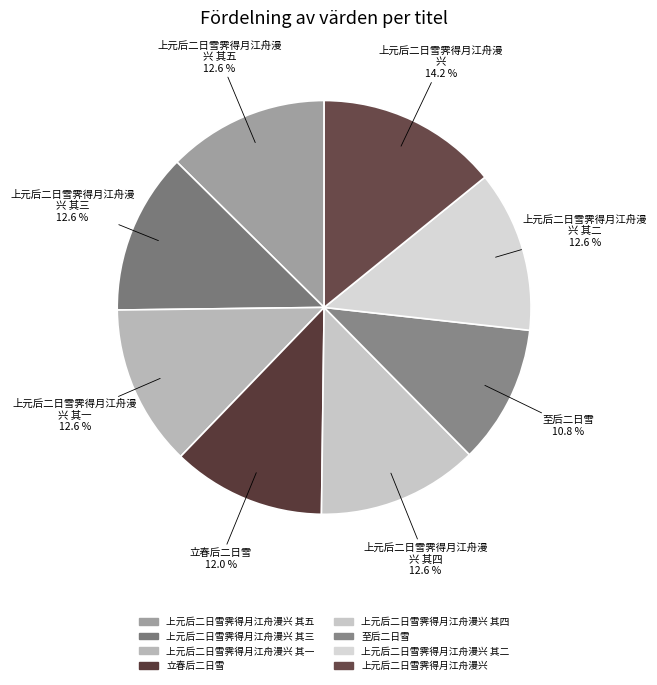

How many segments does this pie chart have?

8